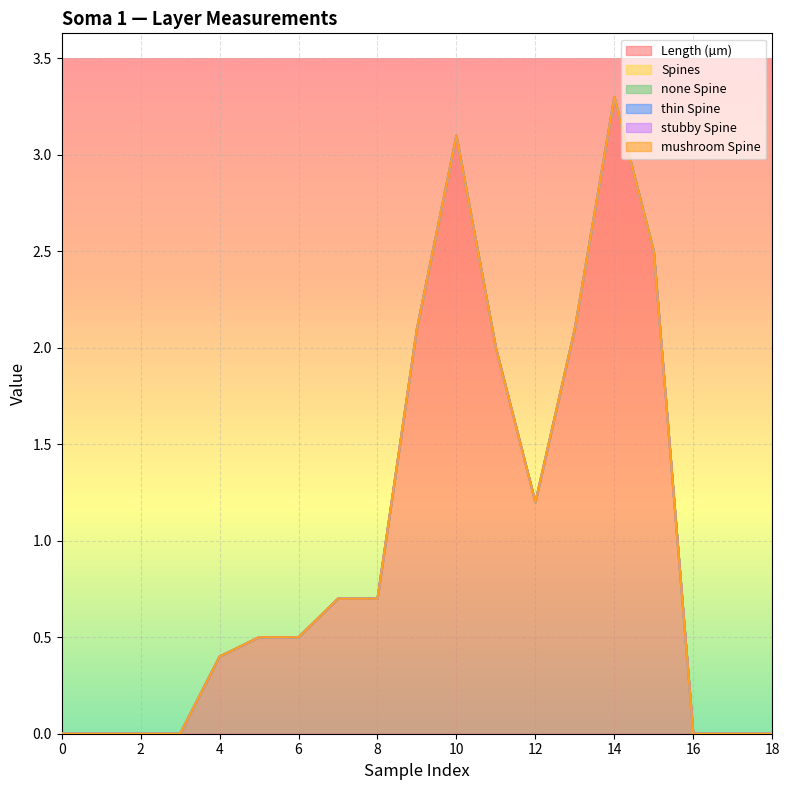

Which series has the widest spread of values?

Length (µm)